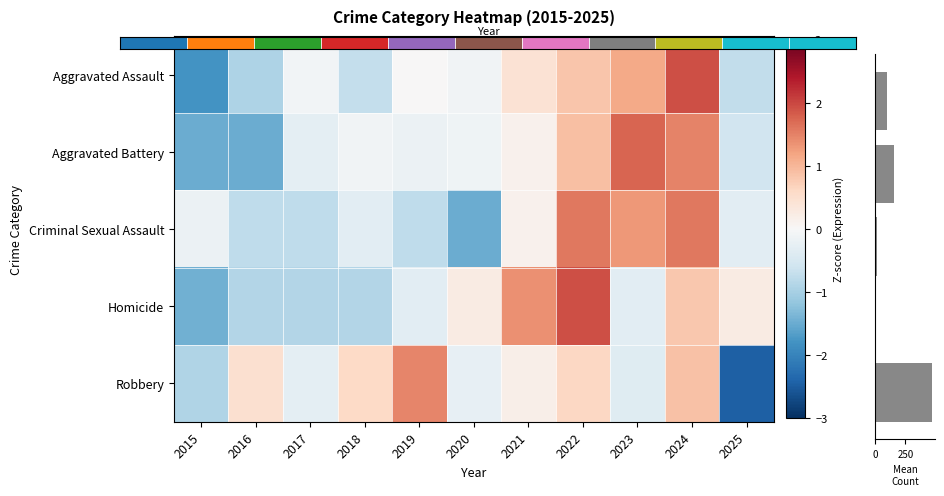

Is it true that Robbery equals -0.2 at 2020?

True